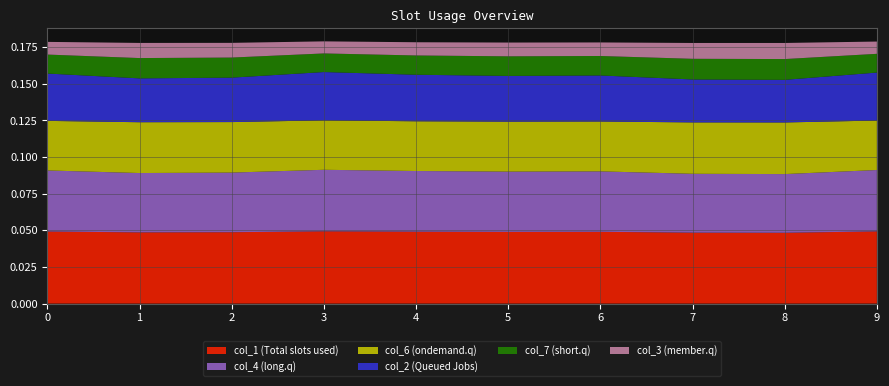

Which has a higher value, 7 or 8?

7